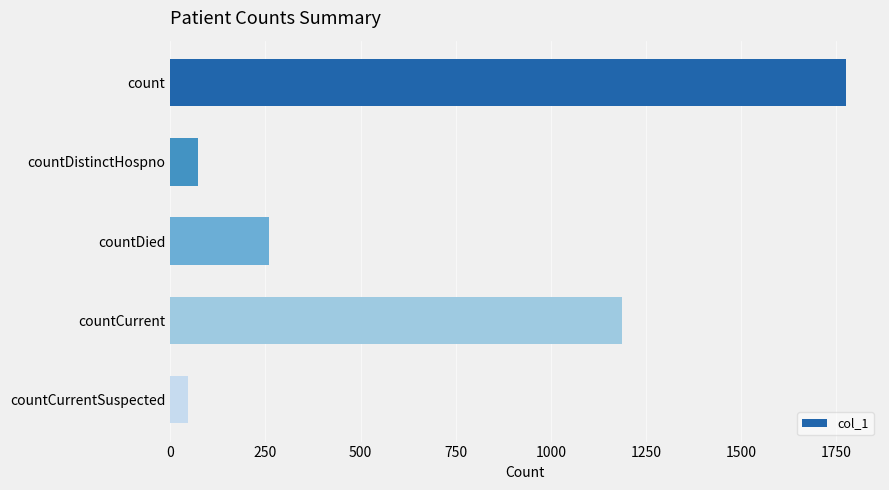

What is the label of the 5th bar from the top?

countCurrentSuspected